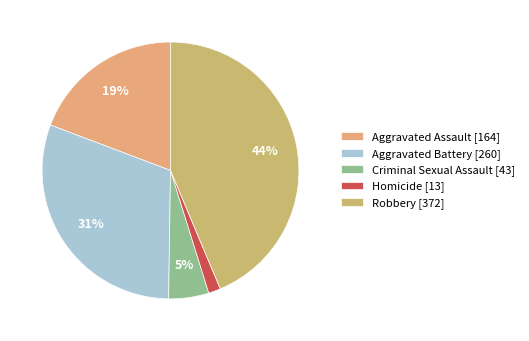

The Aggravated Battery slice represents 42% of the pie. True or false?

False